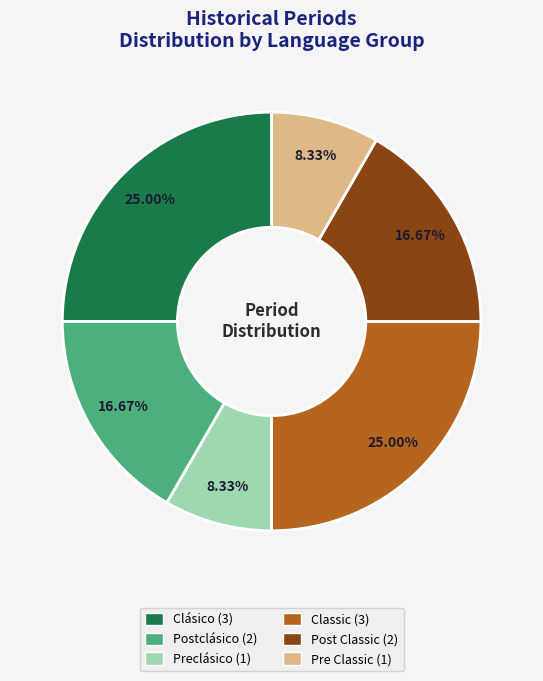

Between Classic and Pre Classic, which is larger?

Classic